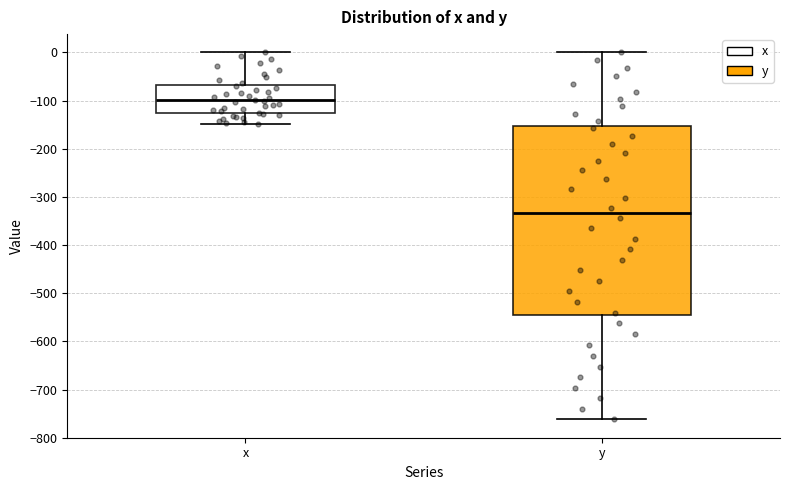

Reading left to right, transcribe this box plot: for each box, give where its median line is, the range the box spans, and where its two whiskers end, as read against the y-axis. The values are not printed on the chart, so give them approximately, as read against the axis.

x: median -100, box -130 to -70, whiskers -150 to 0
y: median -330, box -550 to -150, whiskers -760 to 0